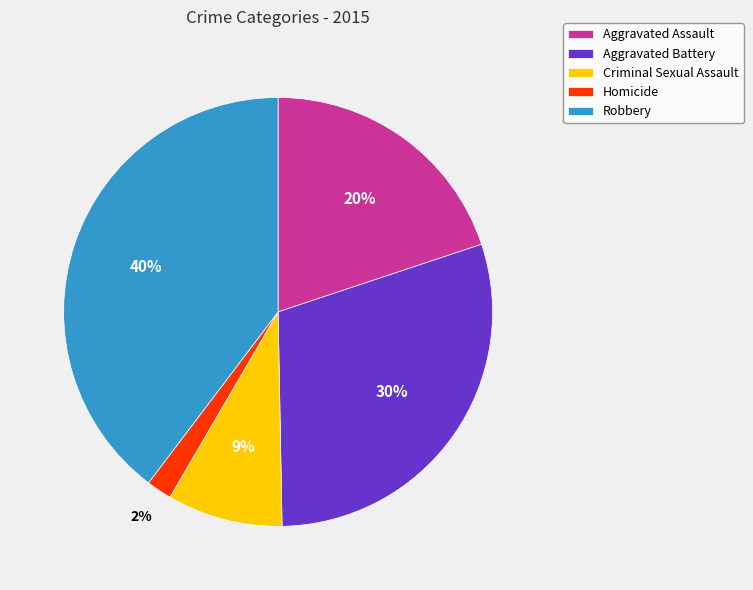

True or false: Aggravated Battery accounts for 23% of the total.

False